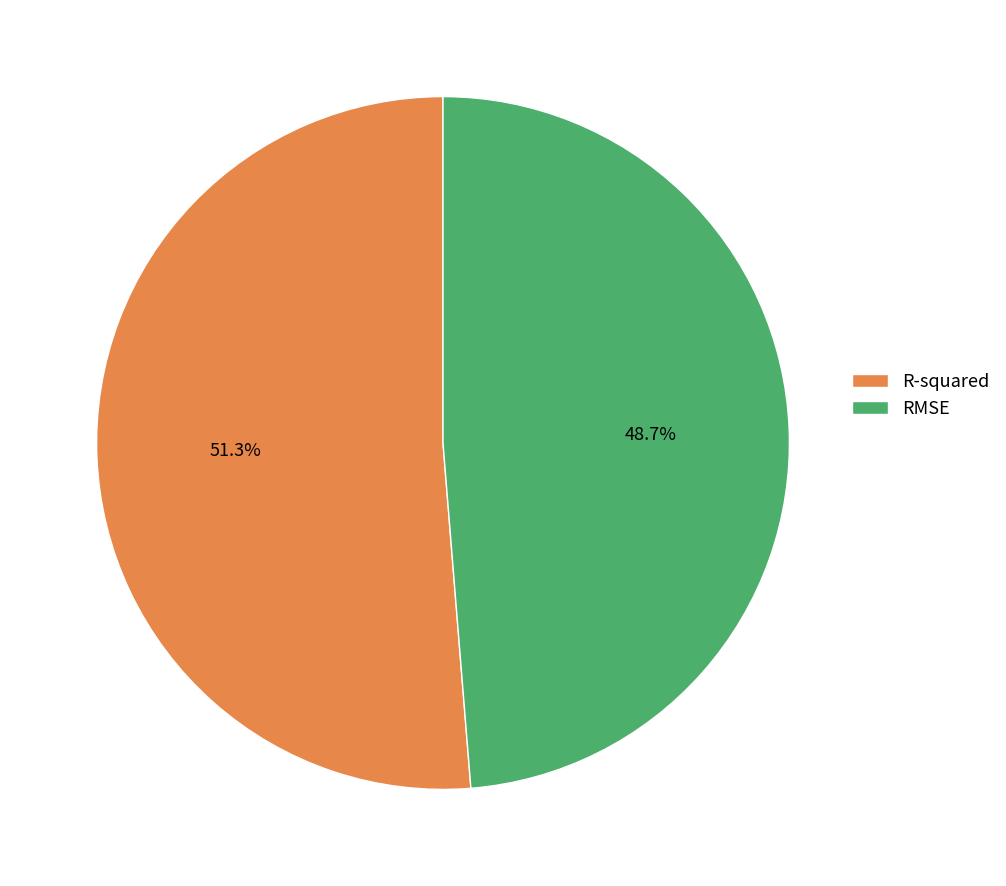

Is it true that RMSE is 54% of the pie?

False